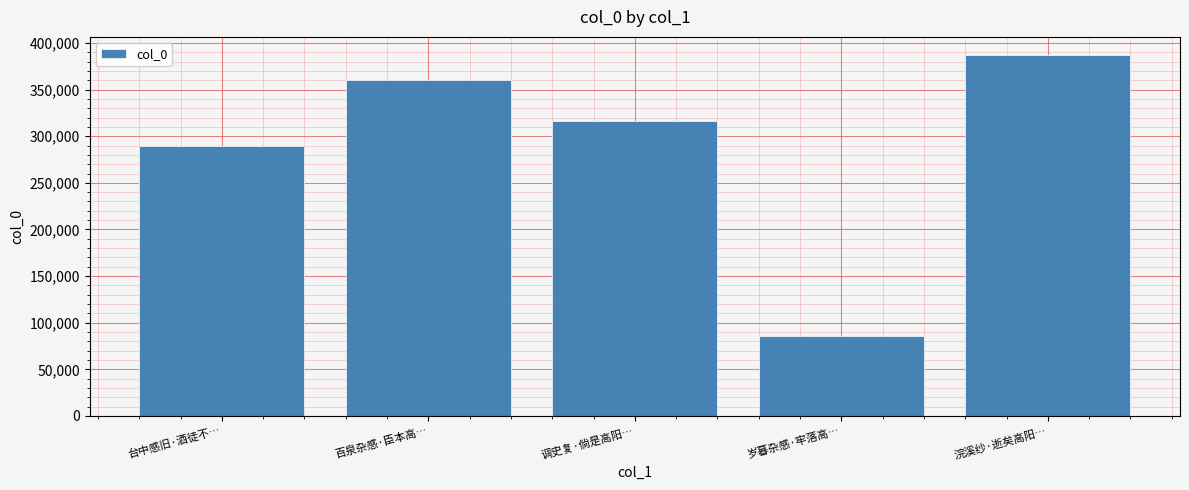

Between 岁暮杂感·牢落高… and 台中感旧·酒徒不…, which is larger?

台中感旧·酒徒不…